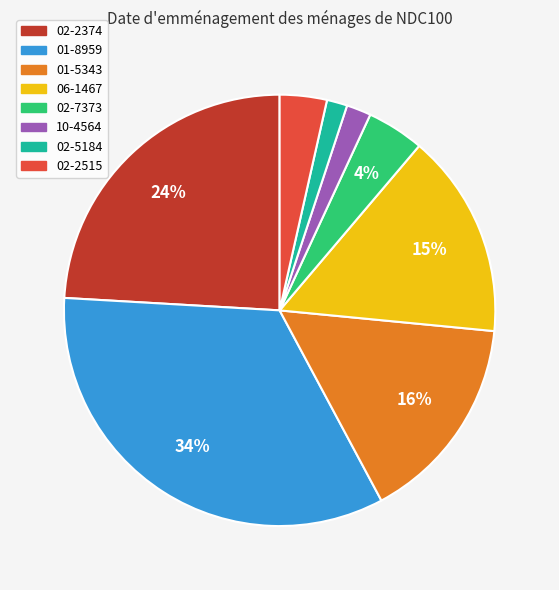

What is the largest slice in the pie chart?

01-8959